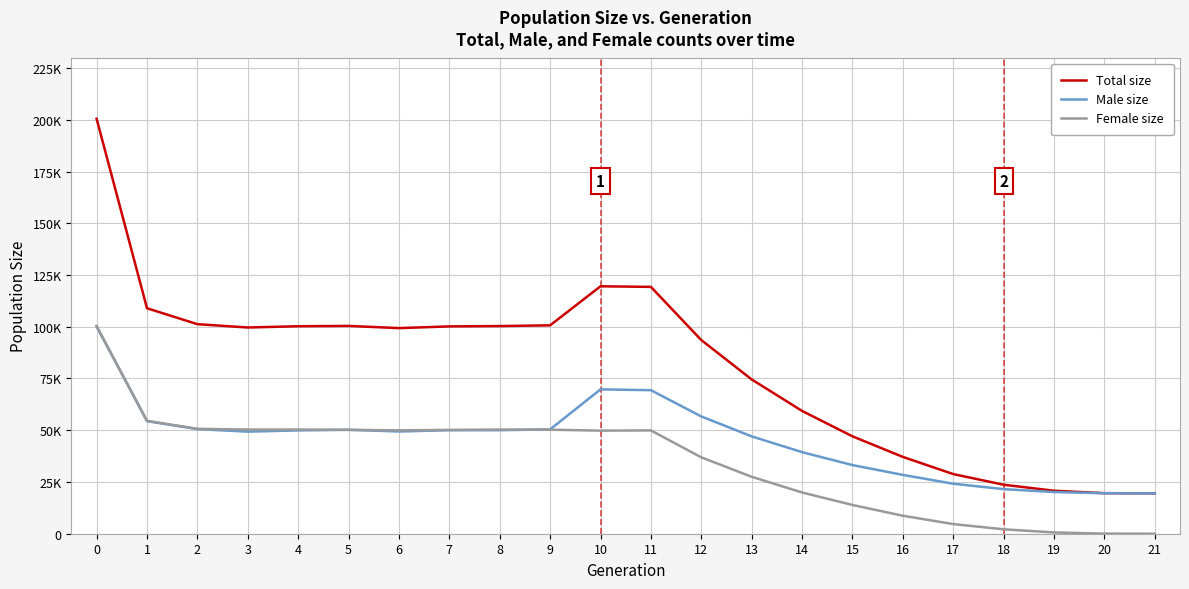

True or false: Male size has a value of 51908 at 15.

False